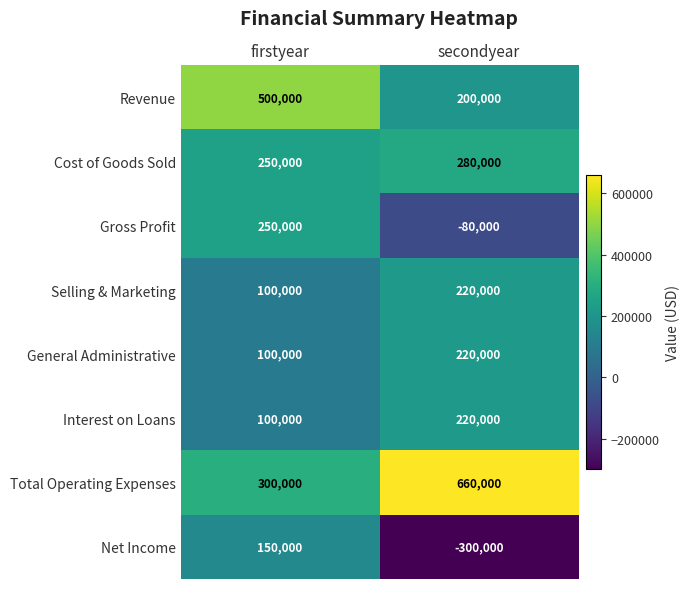

What is the difference between the maximum and minimum values in the Gross Profit series?

330000